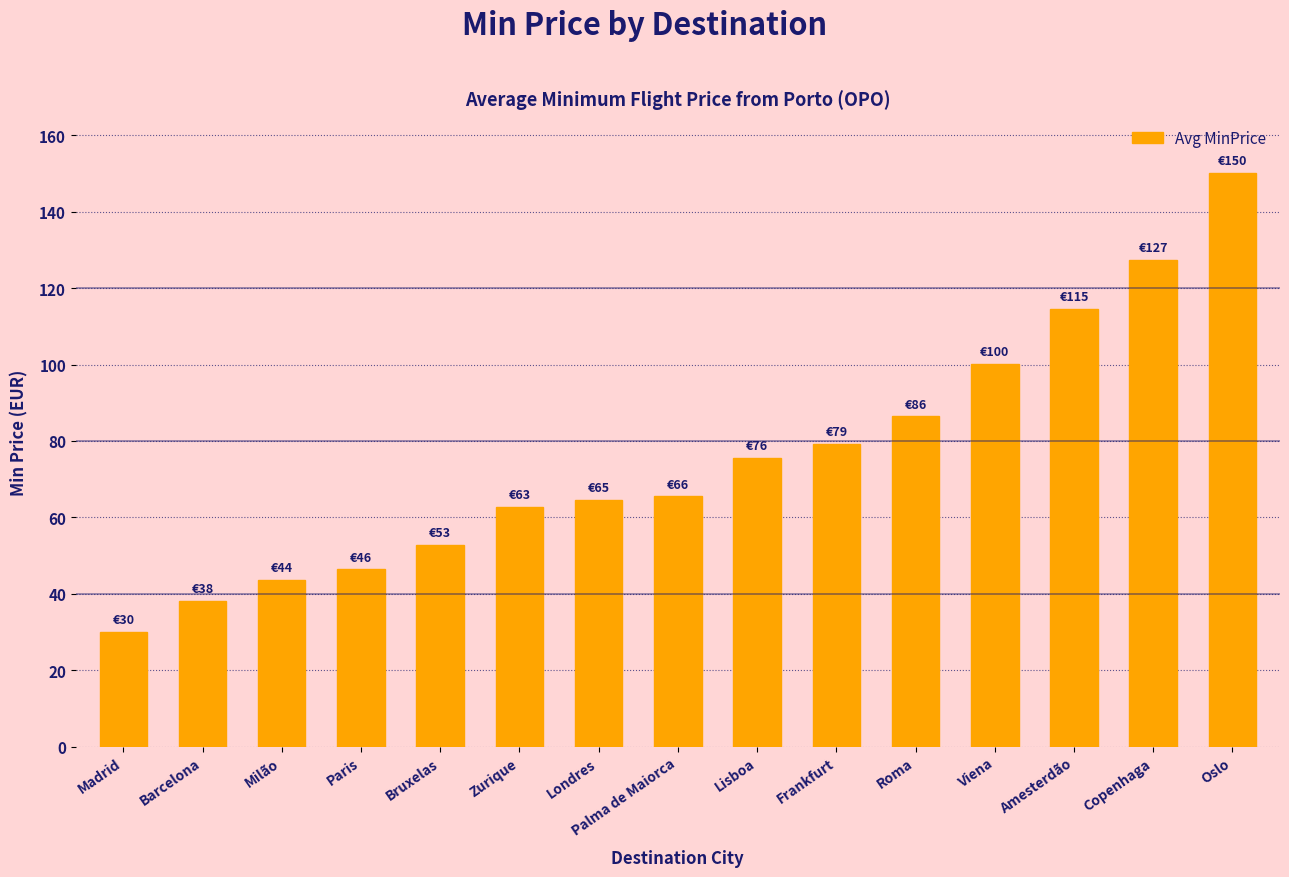

Count the number of data series in this chart.

1